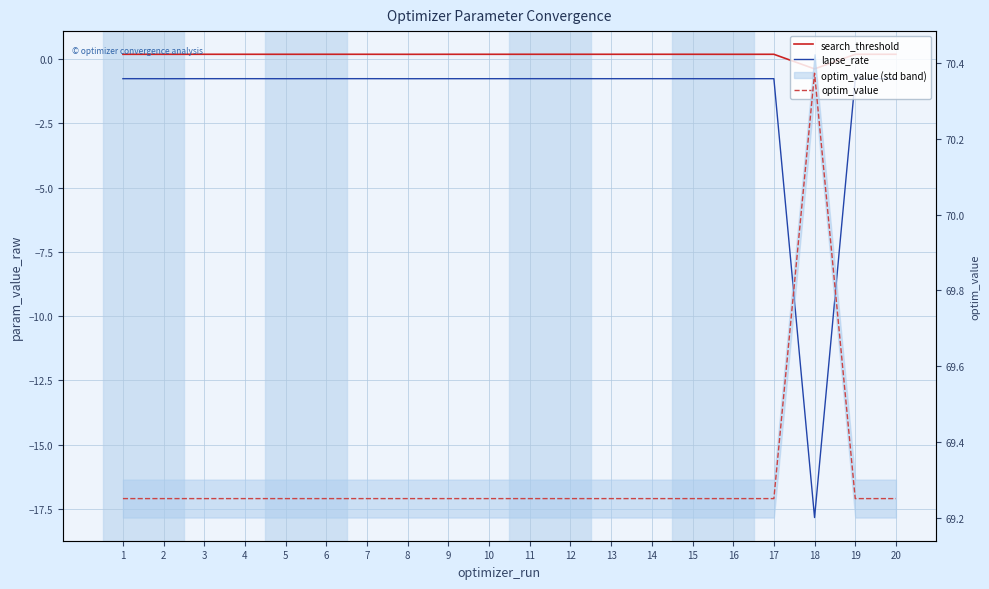

At 5, list the series in order from smallest to largest.

lapse_rate, search_threshold, optim_value